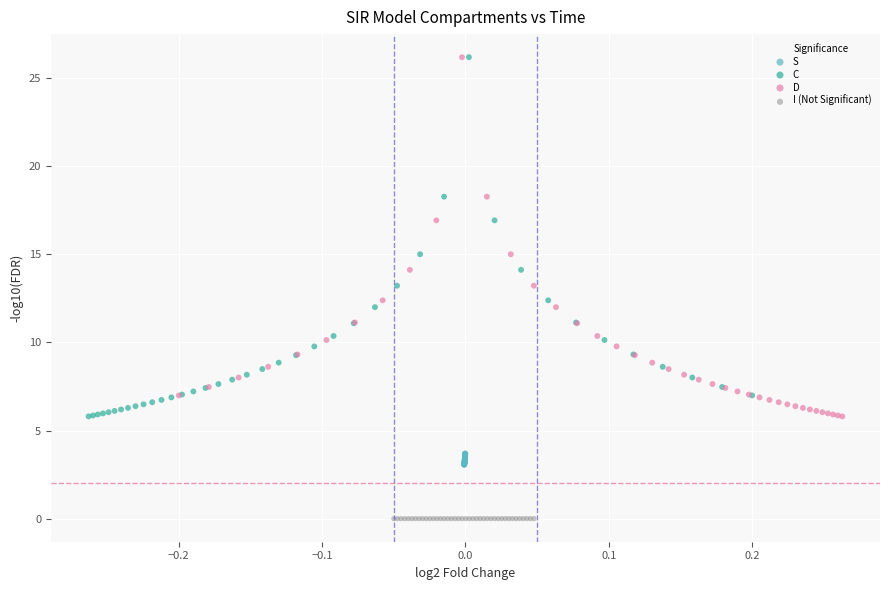

Which series reaches the minimum Y coordinate?

I (Not Significant)